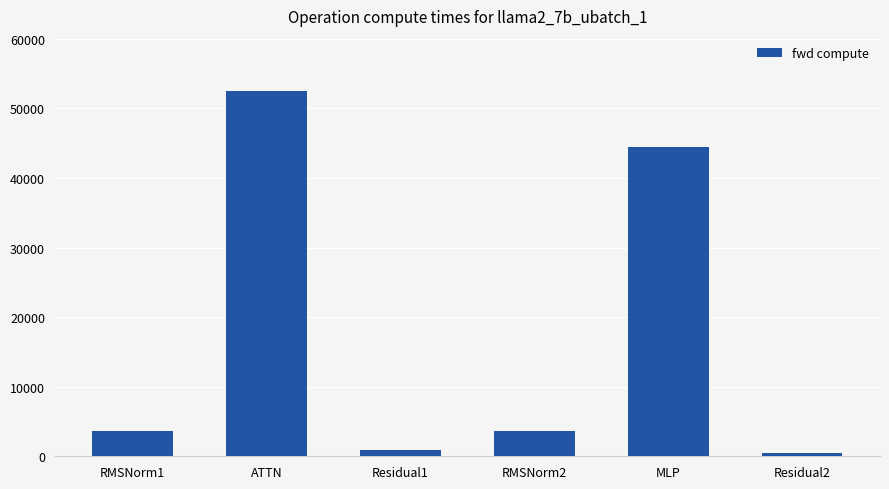

Reading left to right, list all the values displayed in this chart.

RMSNorm1=3640.5	ATTN=52553.3	Residual1=865.1	RMSNorm2=3640.5	MLP=44443.2	Residual2=432.5